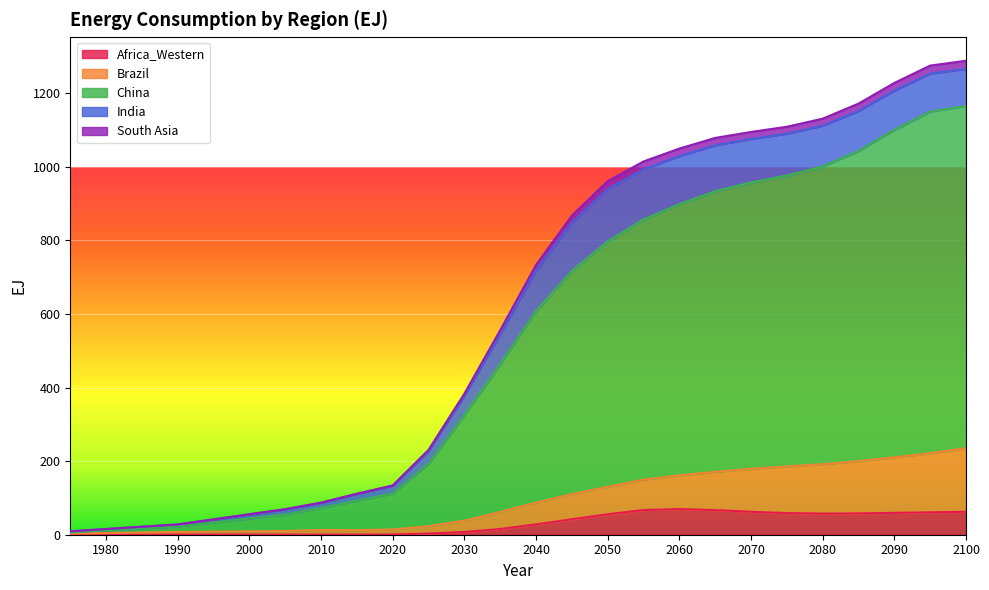

What is the minimum value for China?

9.1